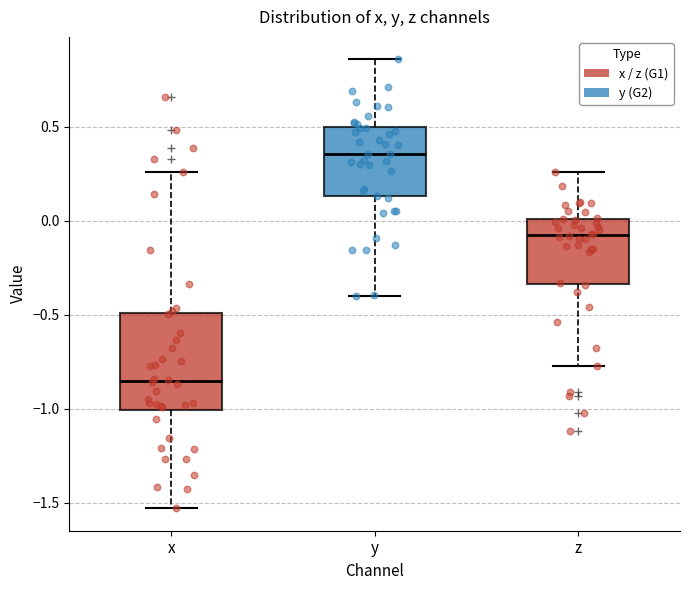

Which box is the tallest, from its lower edge to its upper edge?

x